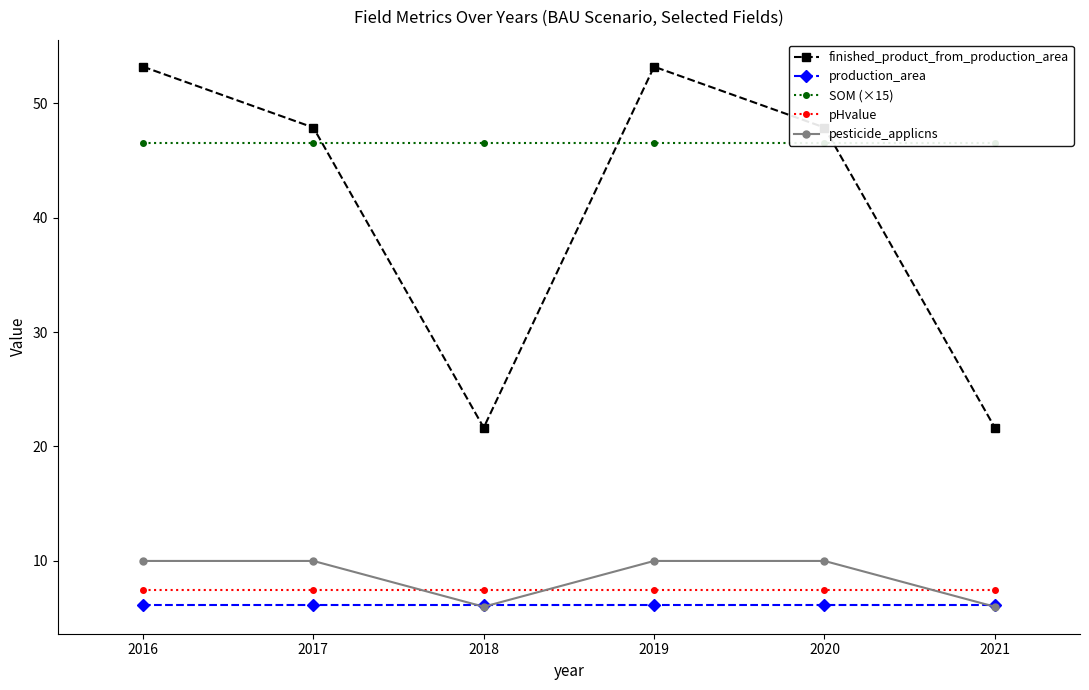

What is the maximum value shown in the chart?

53.2